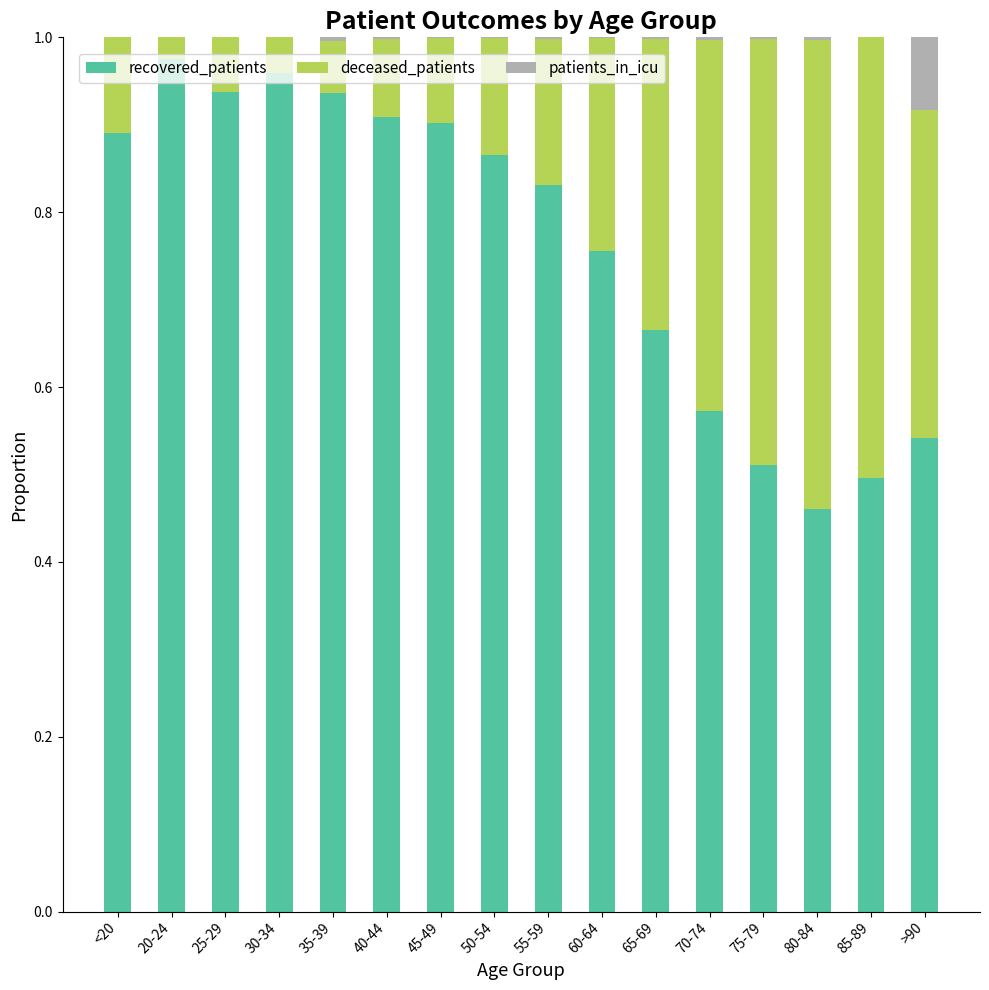

Are the bars grouped side by side (vs. stacked)?

No